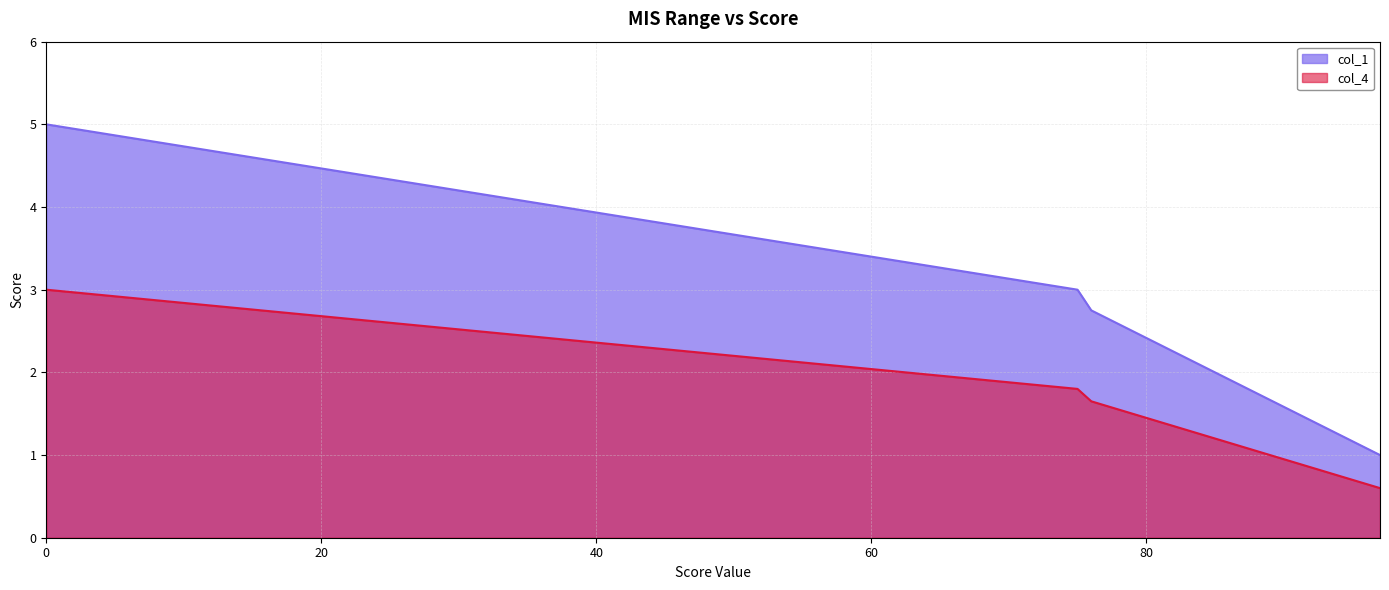

Which label corresponds to the smallest value in the chart?

97